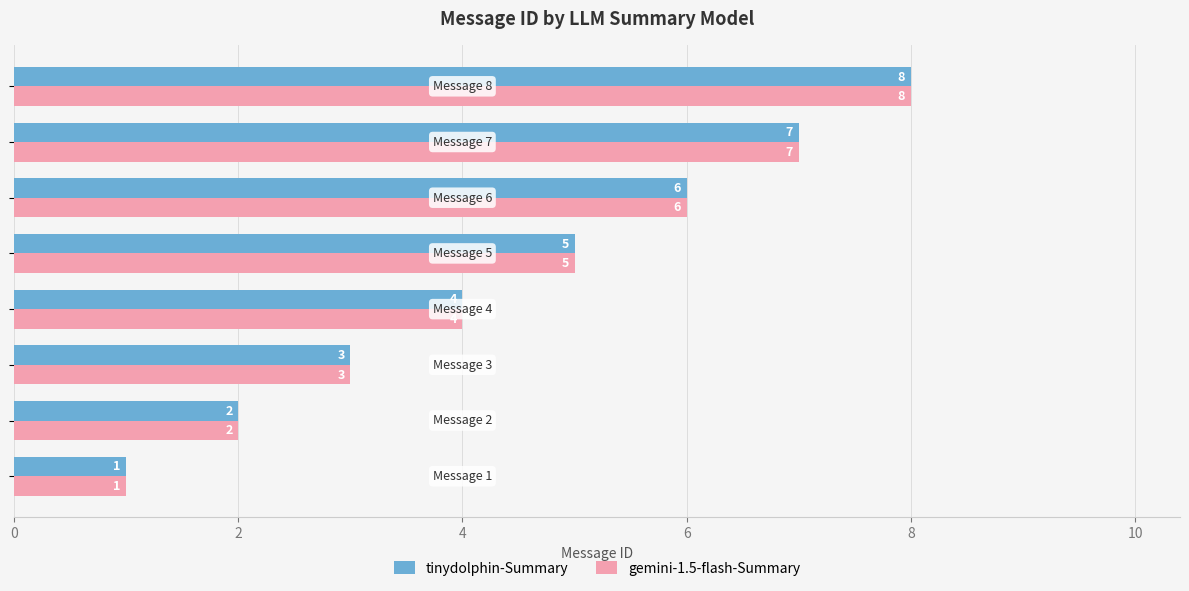

What is the sum of all gemini-1.5-flash-Summary values?

36